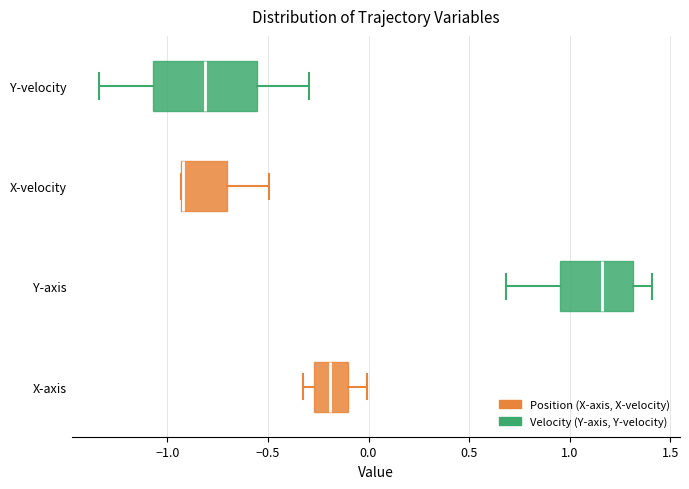

Which box's median line is the furthest to the left?

X-velocity